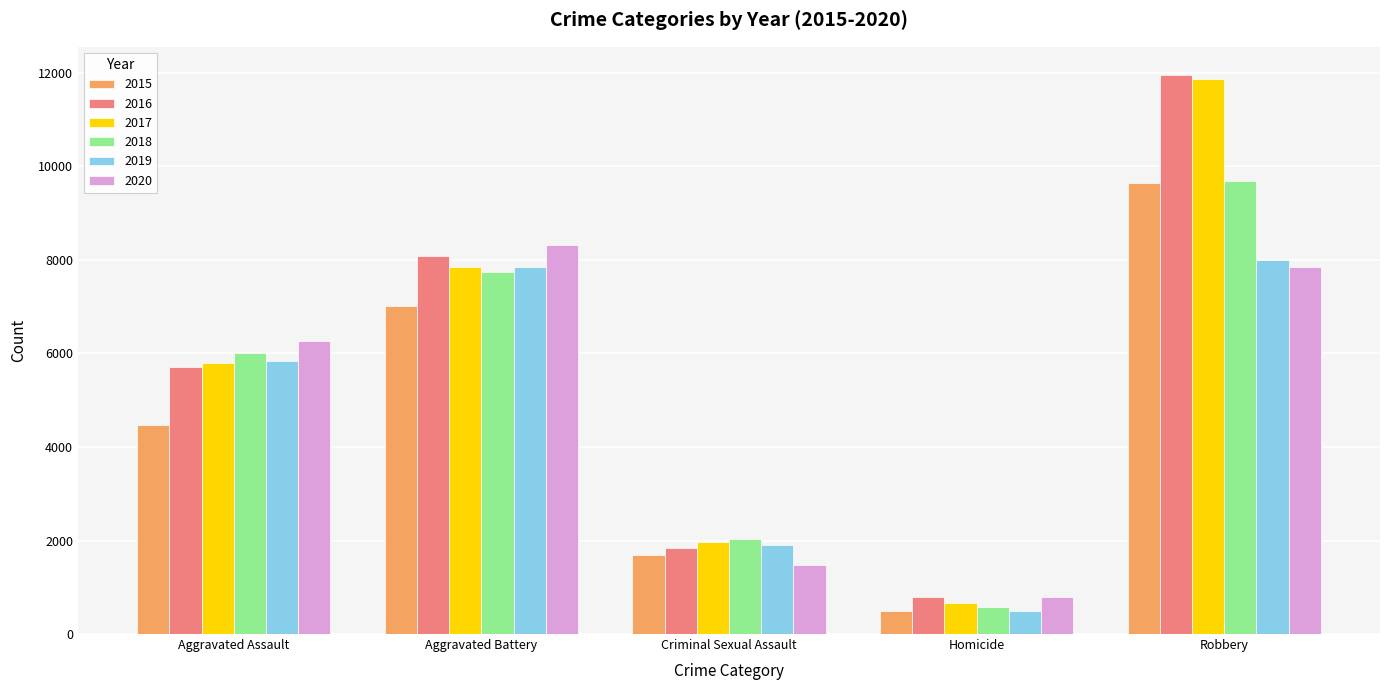

What is the difference between the second highest and second lowest values in the 2020 series?

6375